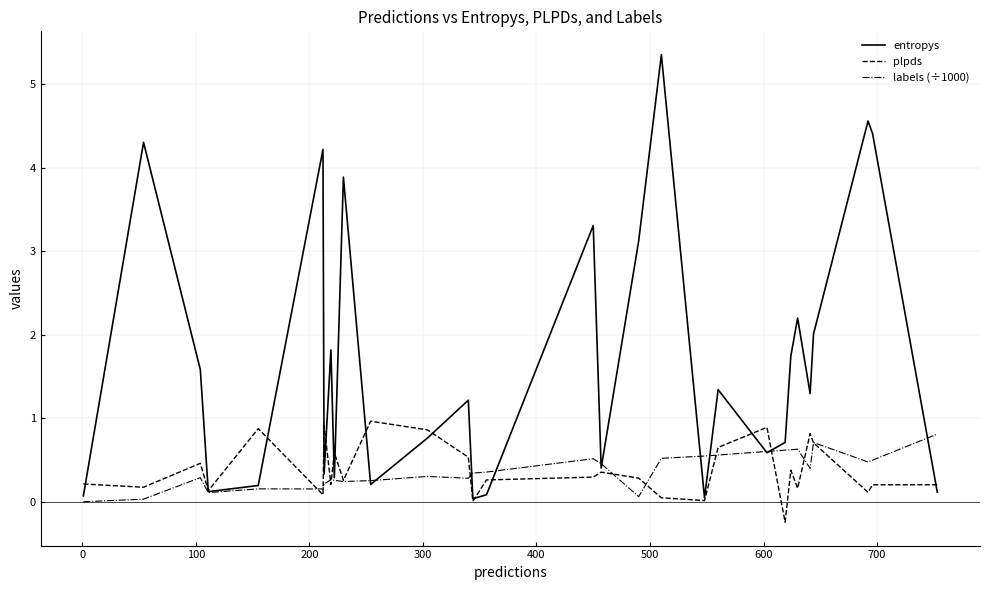

Which series has the largest total across all categories?

entropys